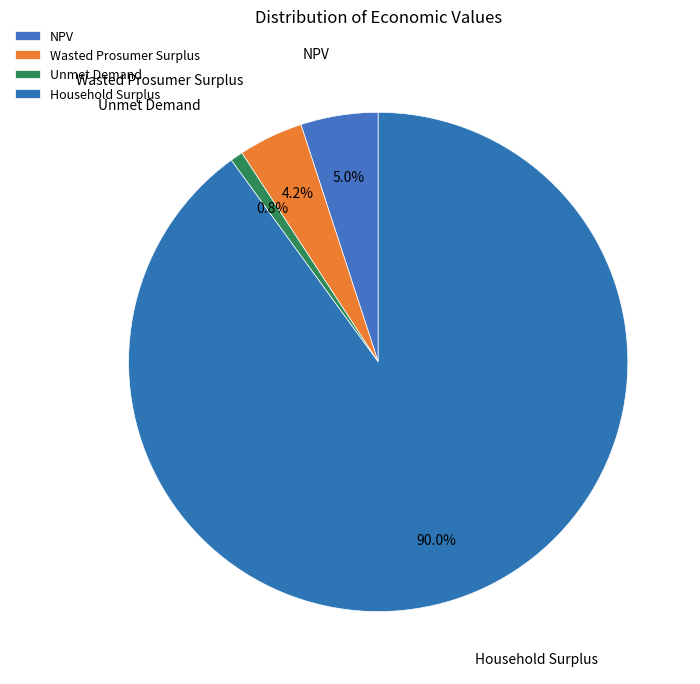

Does Household Surplus represent more than half of the total?

Yes